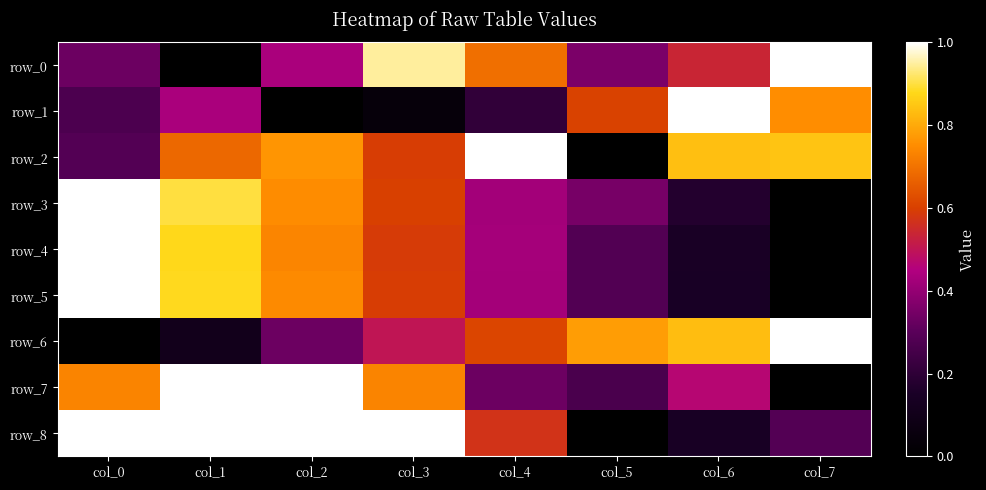

At which category does the chart reach its peak across all series?

col_7